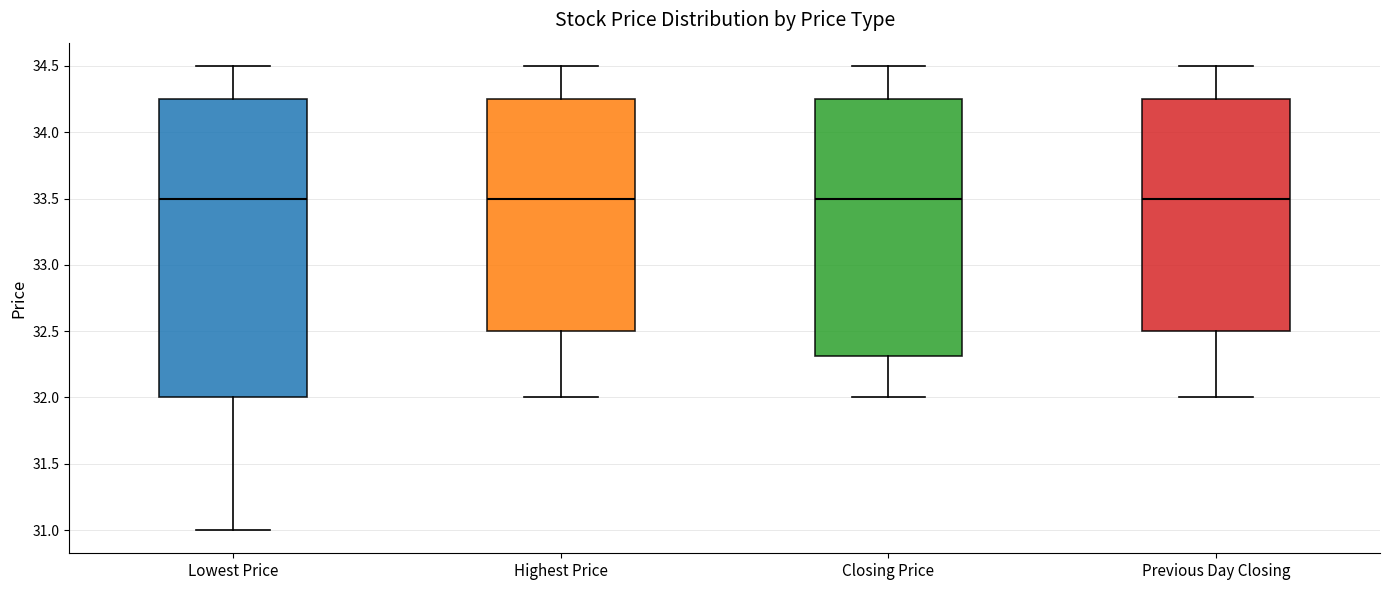

Reading left to right, transcribe this box plot: for each box, give where its median line is, the range the box spans, and where its two whiskers end, as read against the y-axis. The values are not printed on the chart, so give them approximately, as read against the axis.

Lowest Price: median 33.50, box 32.00 to 34.25, whiskers 31.00 to 34.50
Highest Price: median 33.50, box 32.50 to 34.25, whiskers 32.00 to 34.50
Closing Price: median 33.50, box 32.30 to 34.25, whiskers 32.00 to 34.50
Previous Day Closing: median 33.50, box 32.50 to 34.25, whiskers 32.00 to 34.50